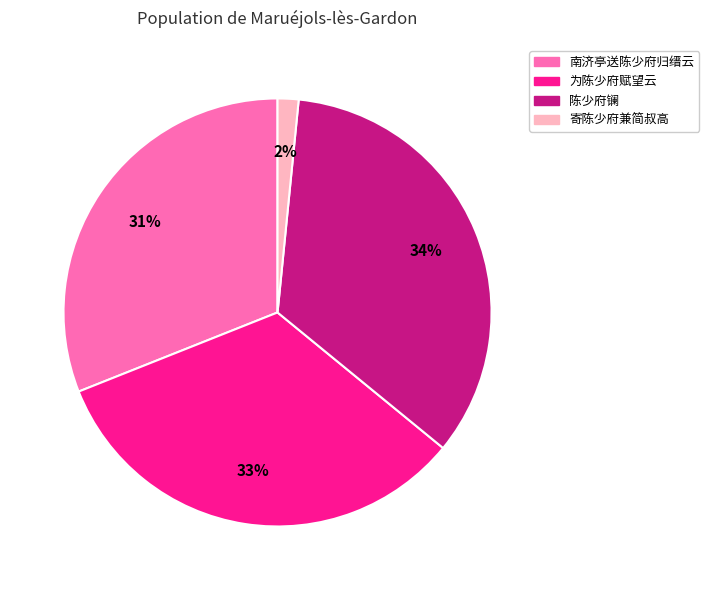

Does any single category account for the majority?

No